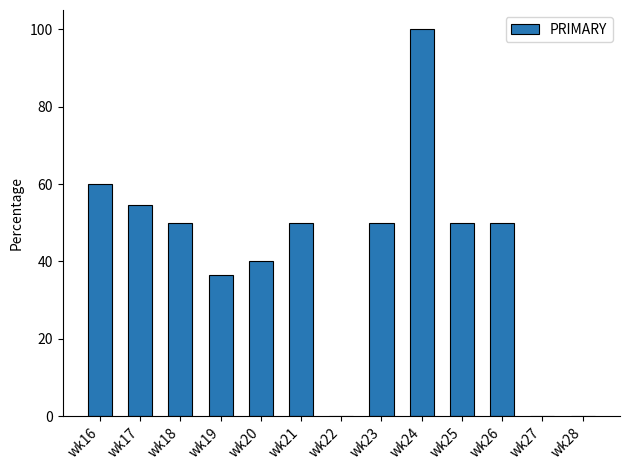

Is it true that the value at wk24 is 100.0?

True